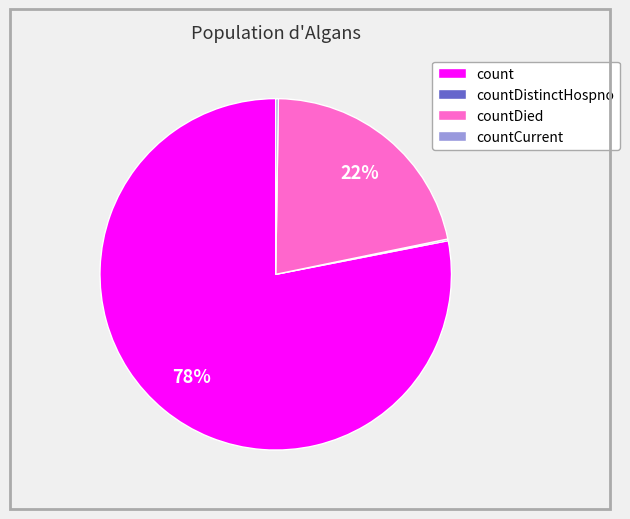

To the nearest percent, what is the difference between the largest and smallest slice percentages?

78%